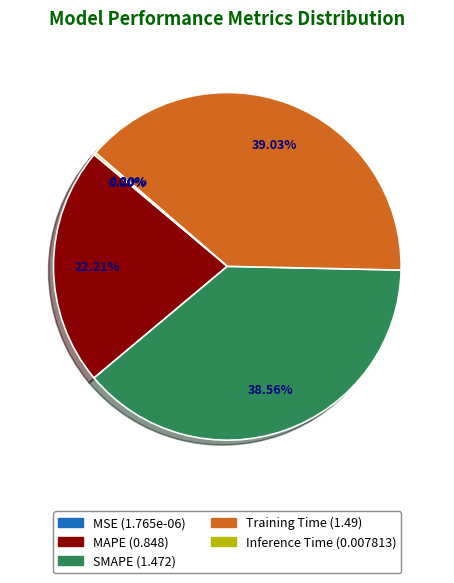

To the nearest percent, what portion does MAPE represent?

22%